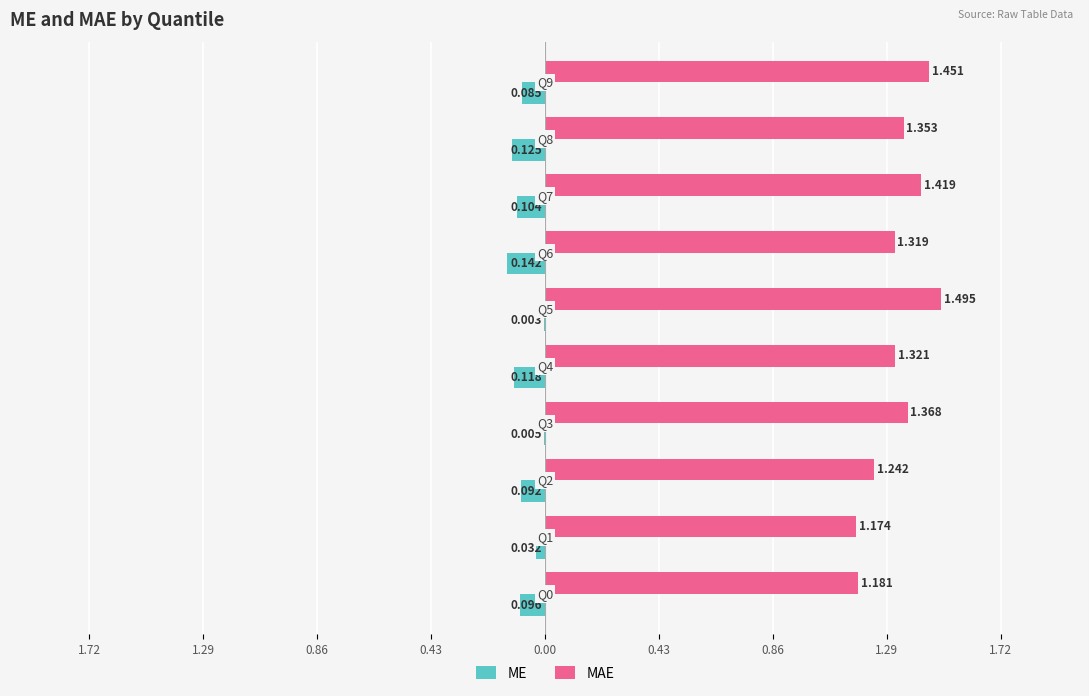

What are all the series names shown in the legend?

ME, MAE